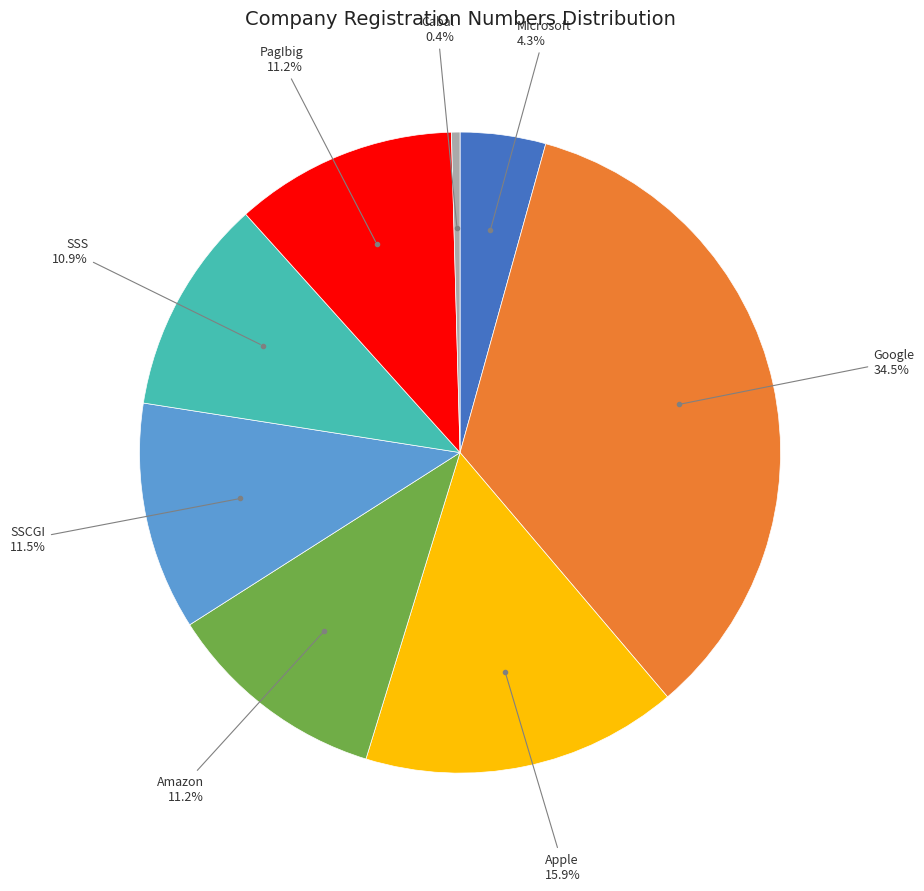

Does any single category account for the majority?

No